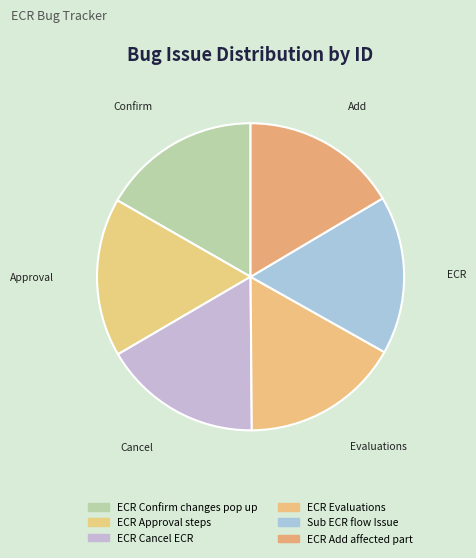

Count the number of slices in the pie.

6